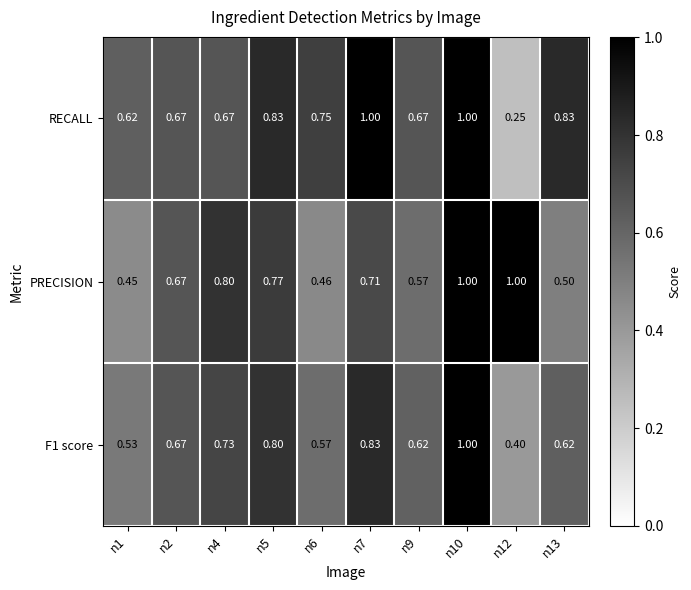

What is the total value across all series at n2?

2.0